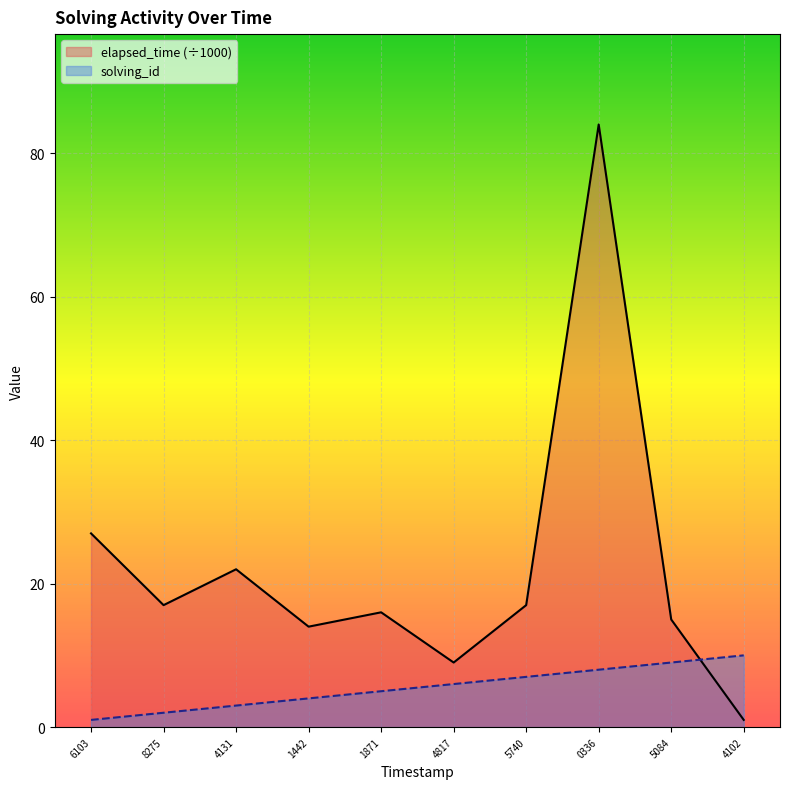

Is the value of elapsed_time (÷1000) at 5084 greater than the value of solving_id at 5084?

Yes